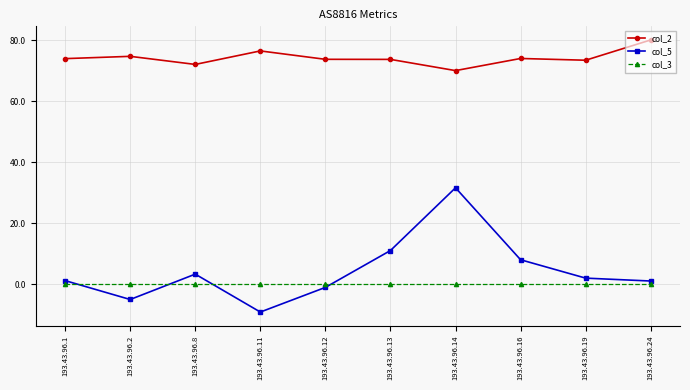

Rank the series at 193.43.96.1 from highest to lowest value.

col_2, col_5, col_3